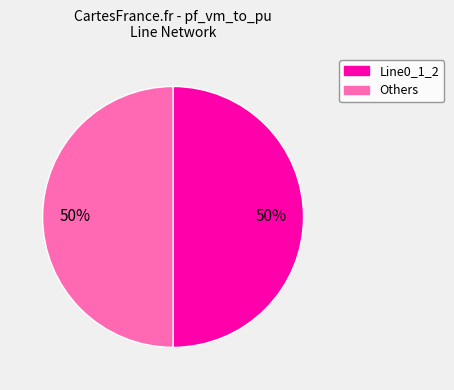

Which category has the biggest portion of the pie?

Line0_1_2